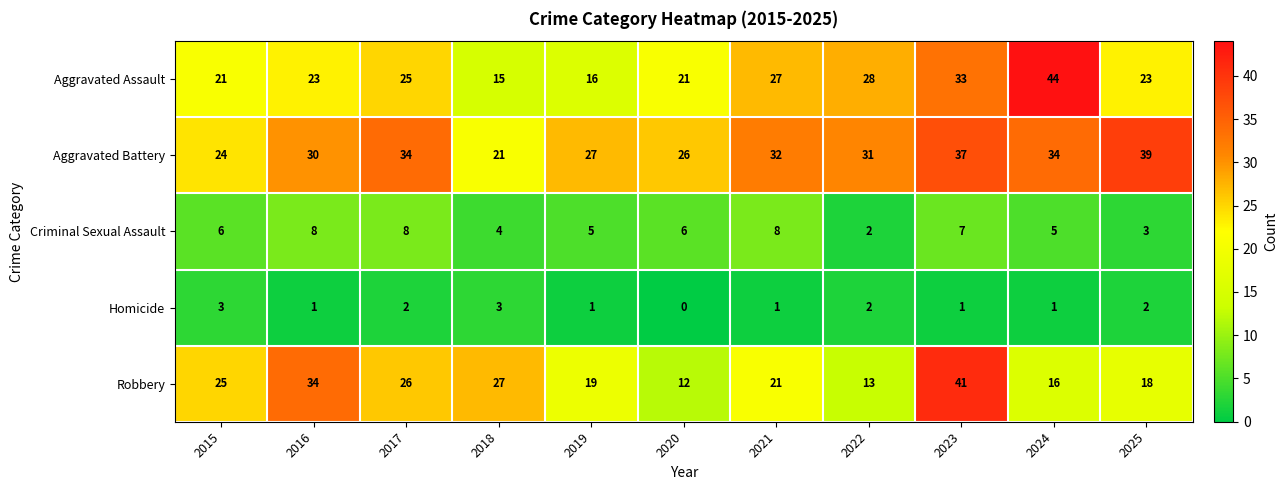

What is the spread (max minus min) of values at 2022?

29